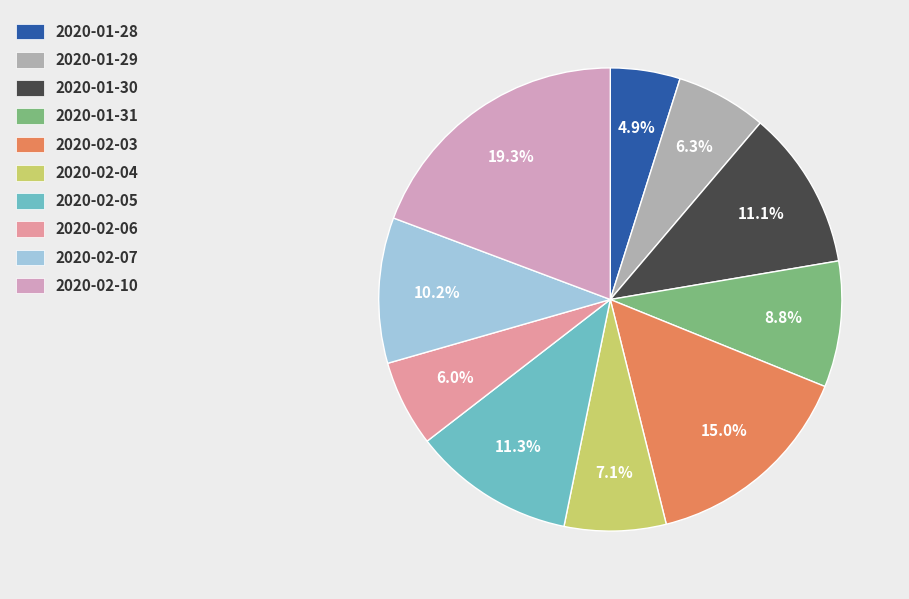

Which has a higher value, 2020-02-03 or 2020-02-10?

2020-02-10